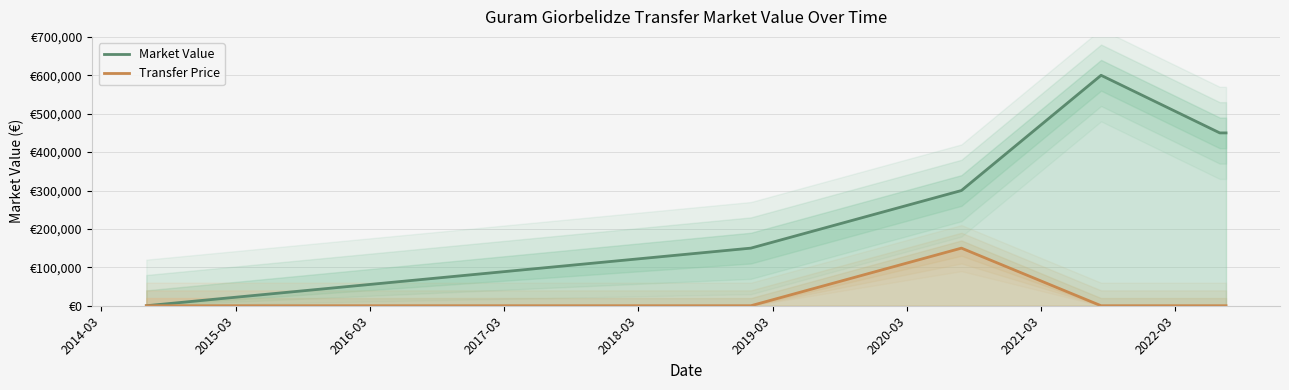

What is the difference between the maximum and second lowest values in the Transfer Price series?

150000